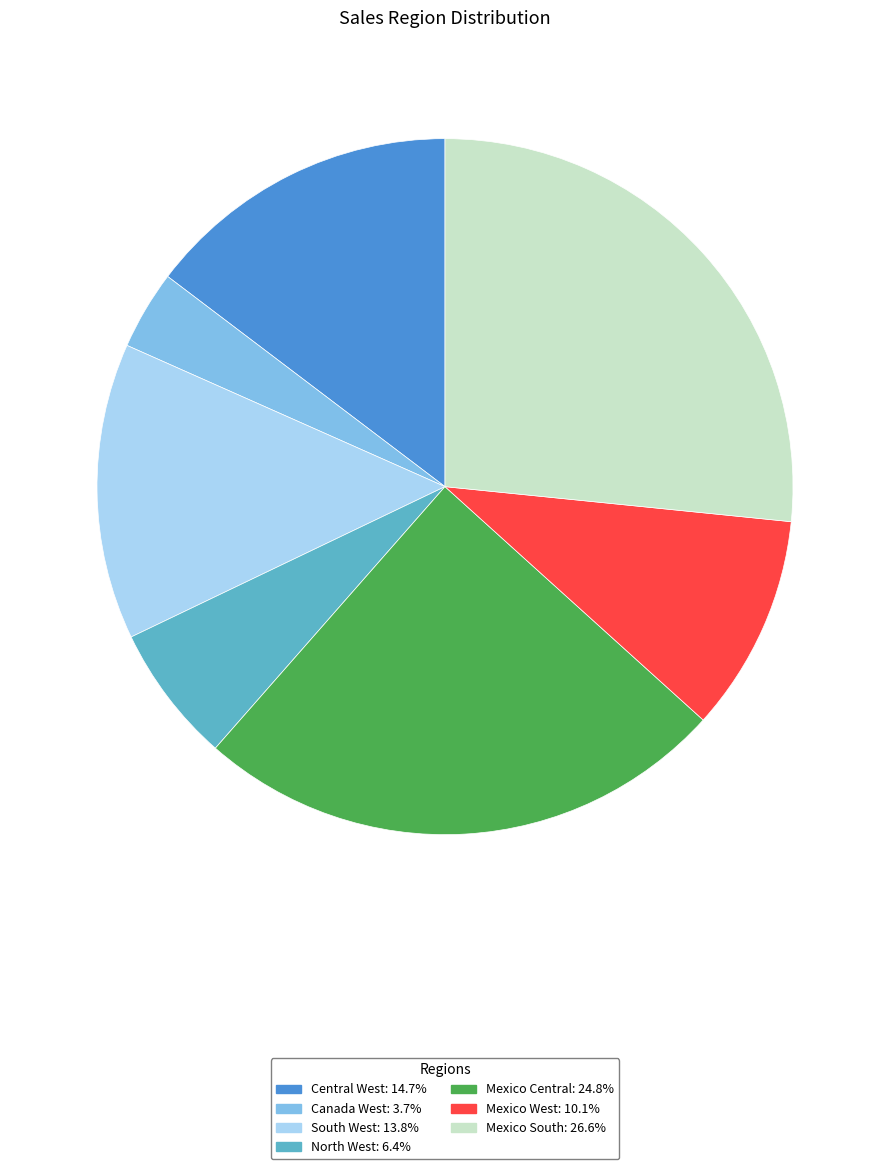

True or false: North West accounts for 6% of the total.

True